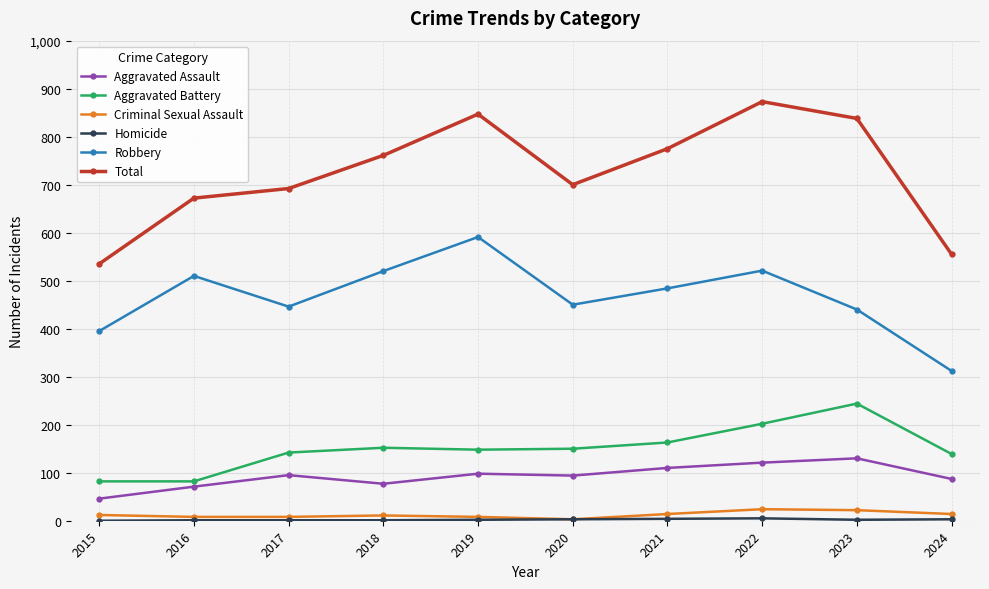

Is the value of Aggravated Battery at 2023 greater than the value of Aggravated Assault at 2017?

Yes